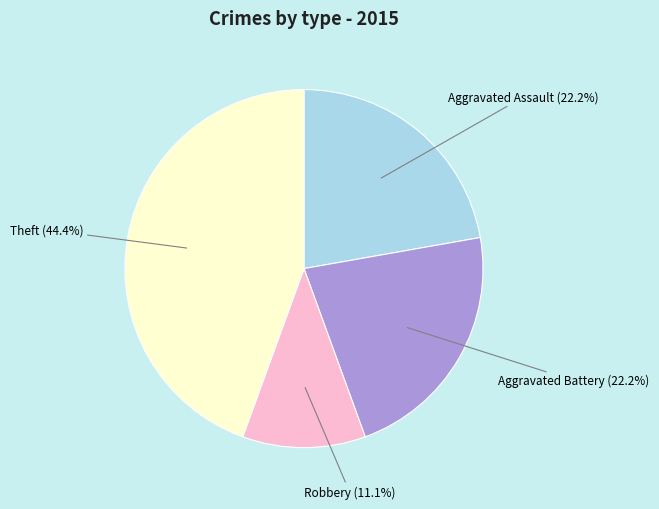

To the nearest percent, what portion does Robbery represent?

11%